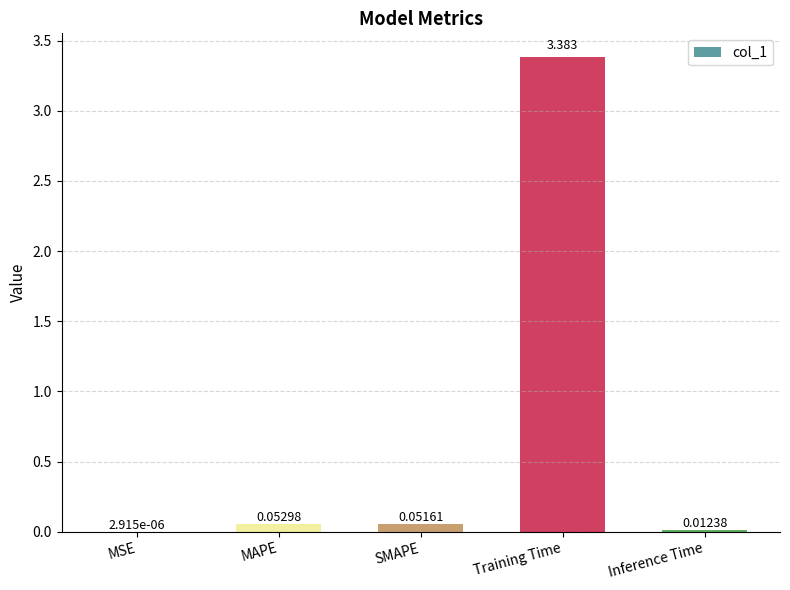

Is it true that the value at Training Time is 3.4?

True